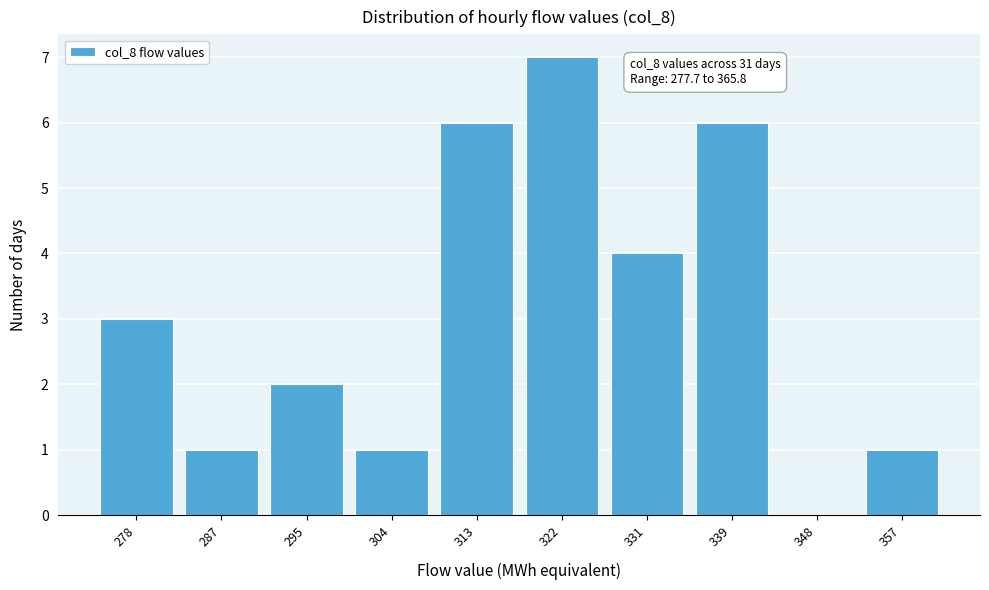

Reading left to right, list all the values displayed in this chart.

278=3	287=1	295=2	304=1	313=6	322=7	331=4	339=6	348=0	357=1